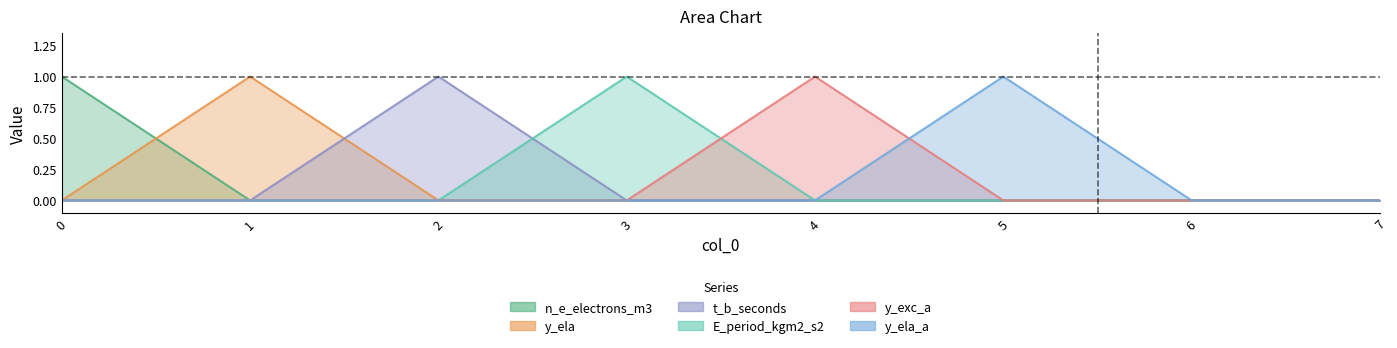

What is the difference between the maximum and minimum values in the E_period_kgm2_s2 series?

1